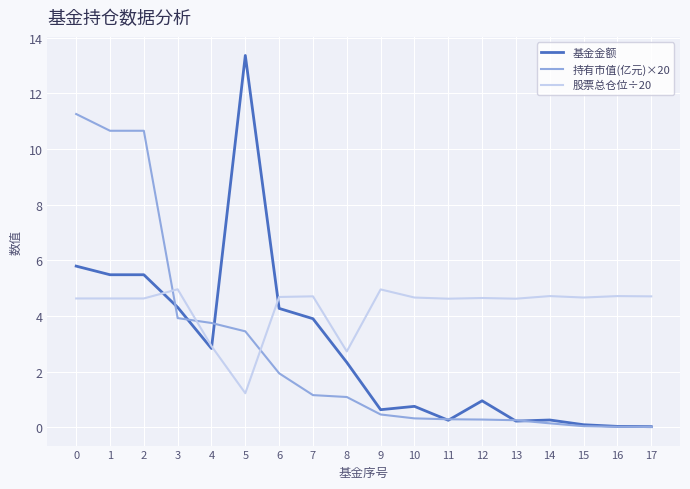

The value of 持有市值(亿元)×20 at 8 is 1.1. True or false?

True